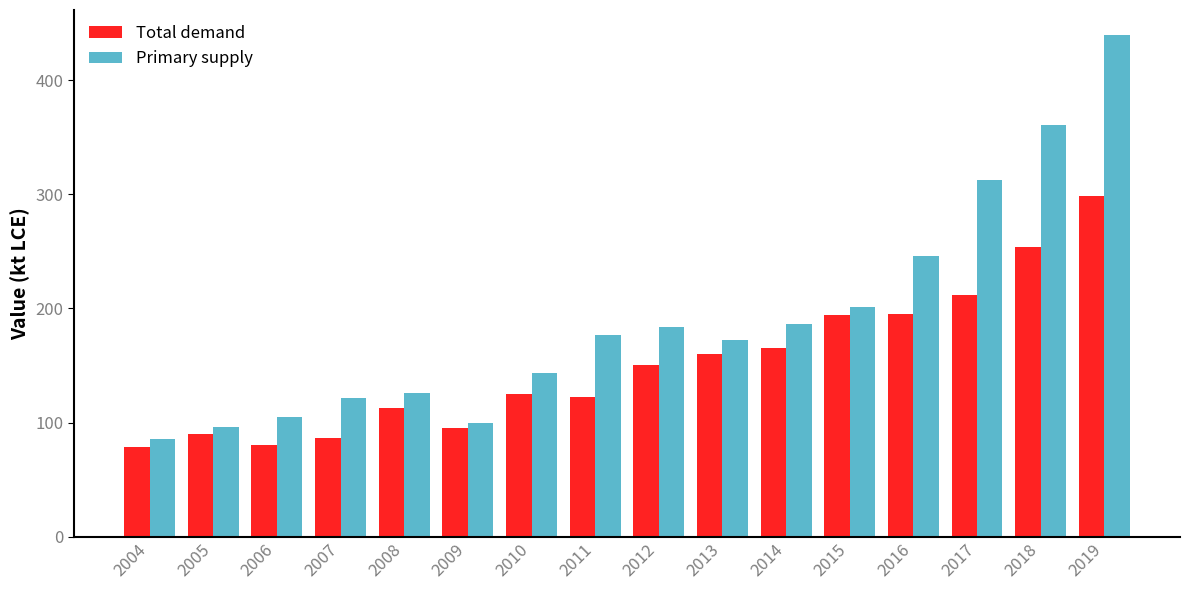

What is the spread (max minus min) of values at 2005?

6.0